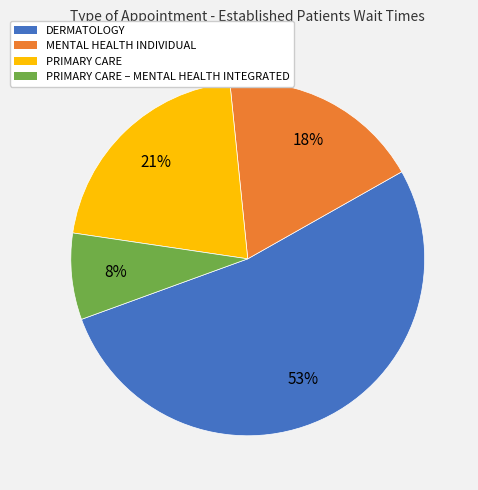

Rank the categories by value from highest to lowest.

DERMATOLOGY, PRIMARY CARE, MENTAL HEALTH INDIVIDUAL, PRIMARY CARE – MENTAL HEALTH INTEGRATED